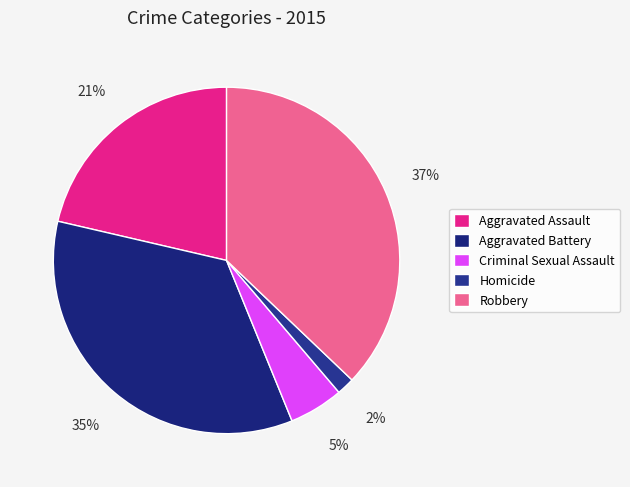

Does any single category account for the majority?

No